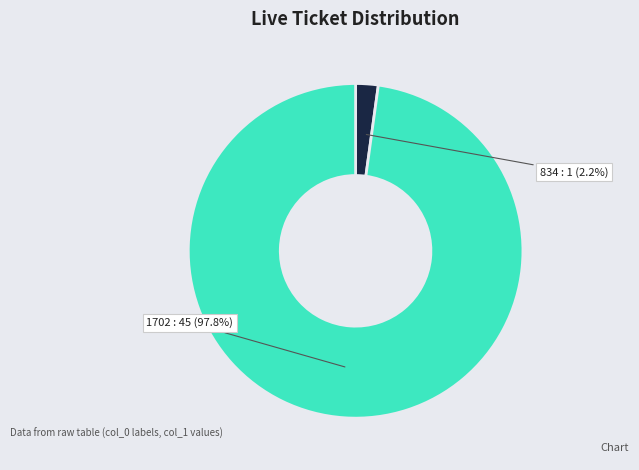

Combined, do 1702 and 834 account for over 50%?

Yes